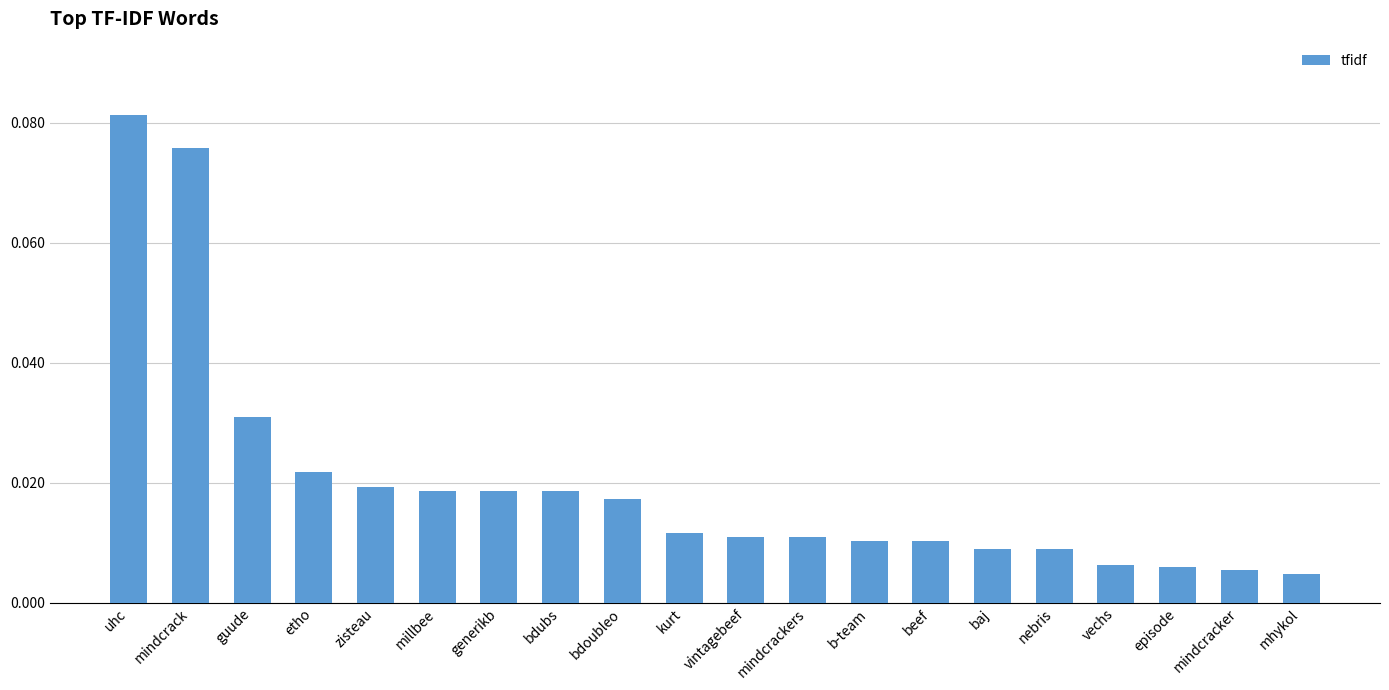

Which has a higher value, bdubs or guude?

guude